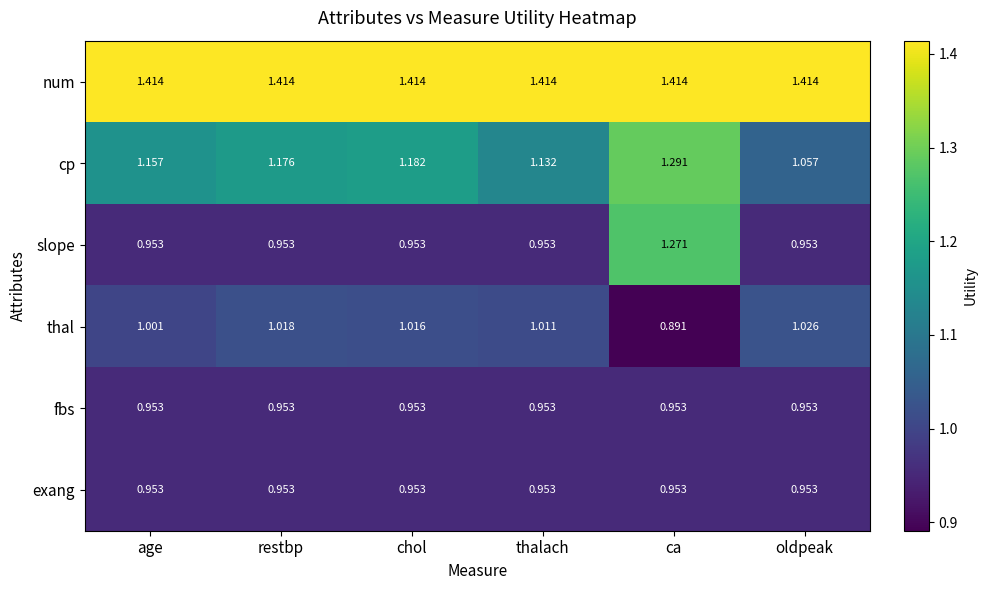

Which category has the lowest value across all series?

ca